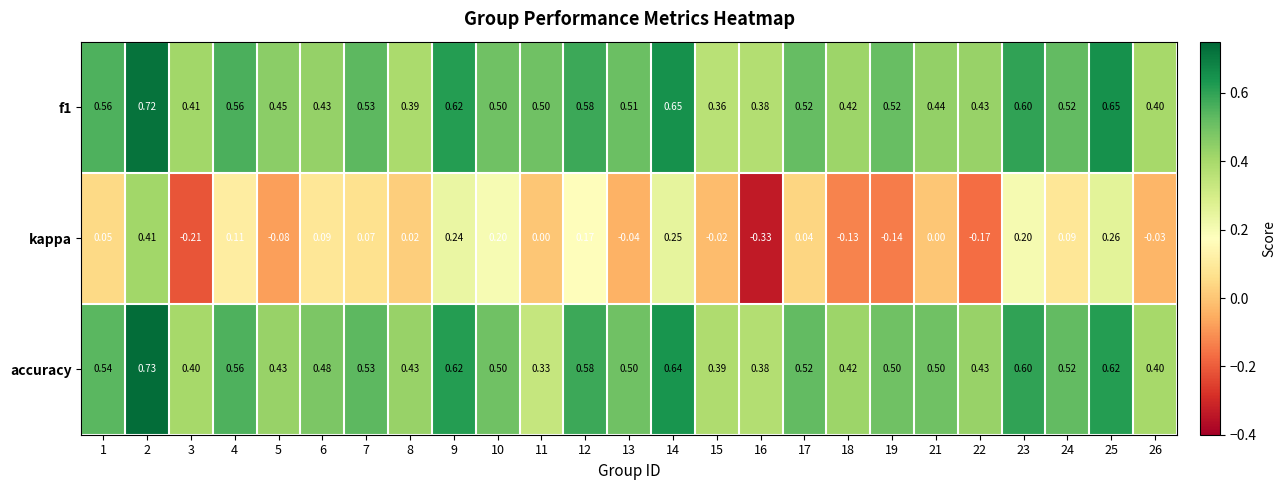

Which series has the largest total across all categories?

f1